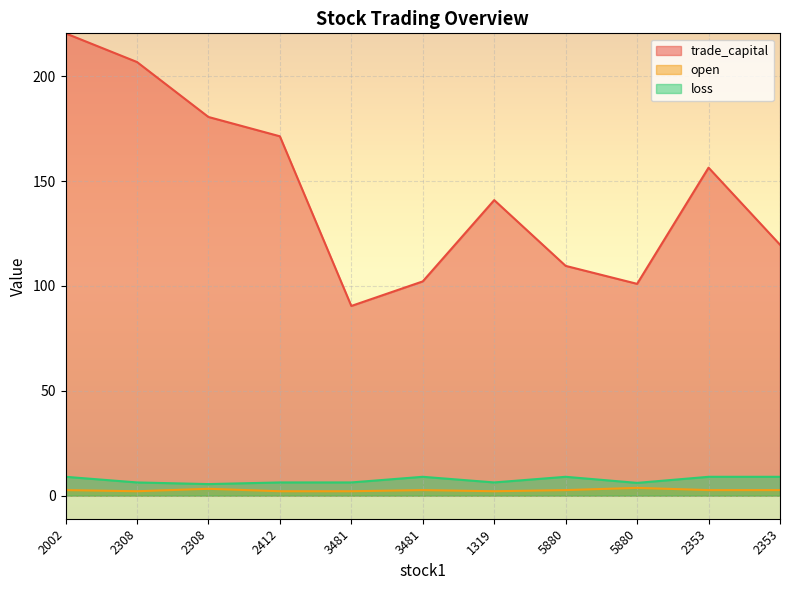

How many distinct data groups are displayed?

3